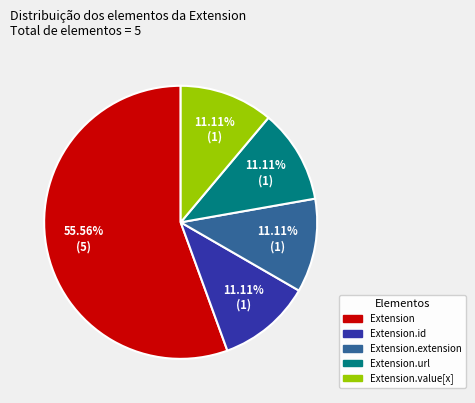

Does any single category account for the majority?

Yes